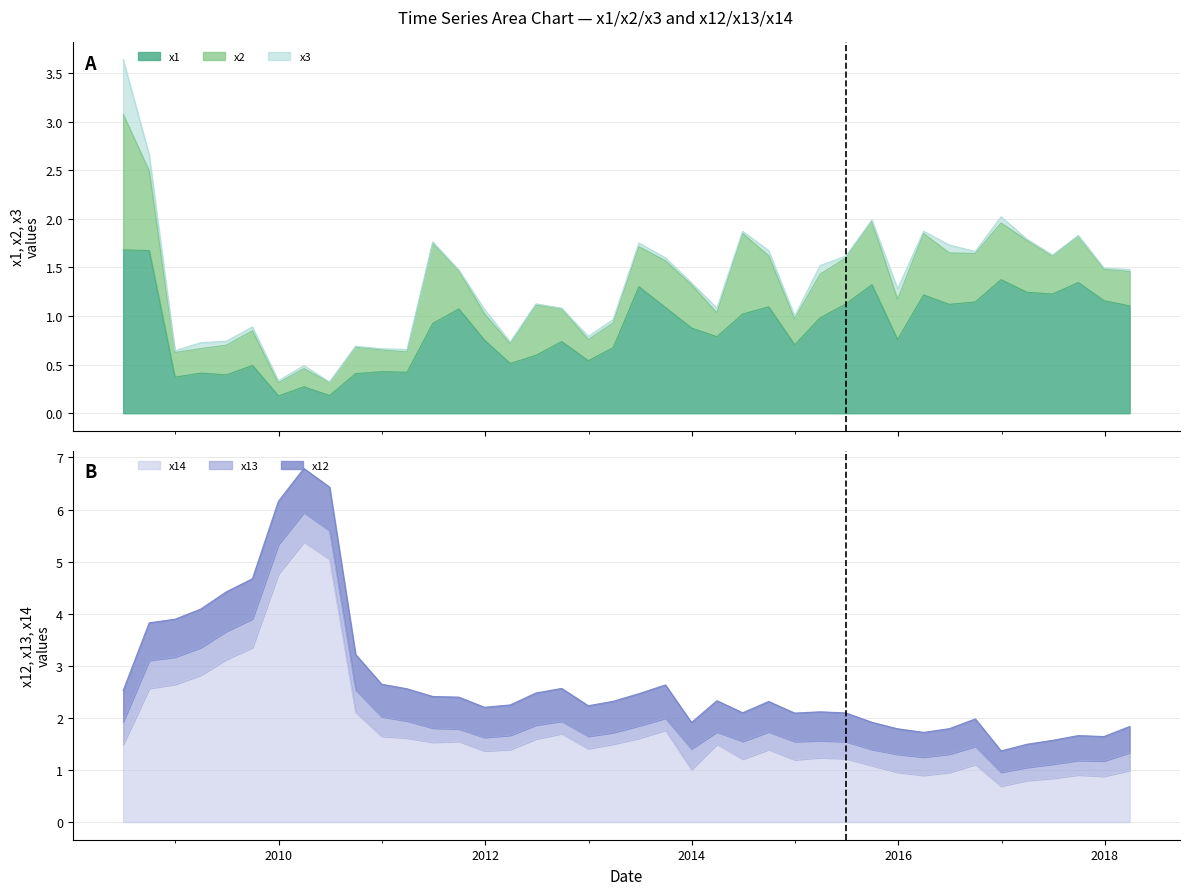

Does the chart display data point markers on the line(s)?

No